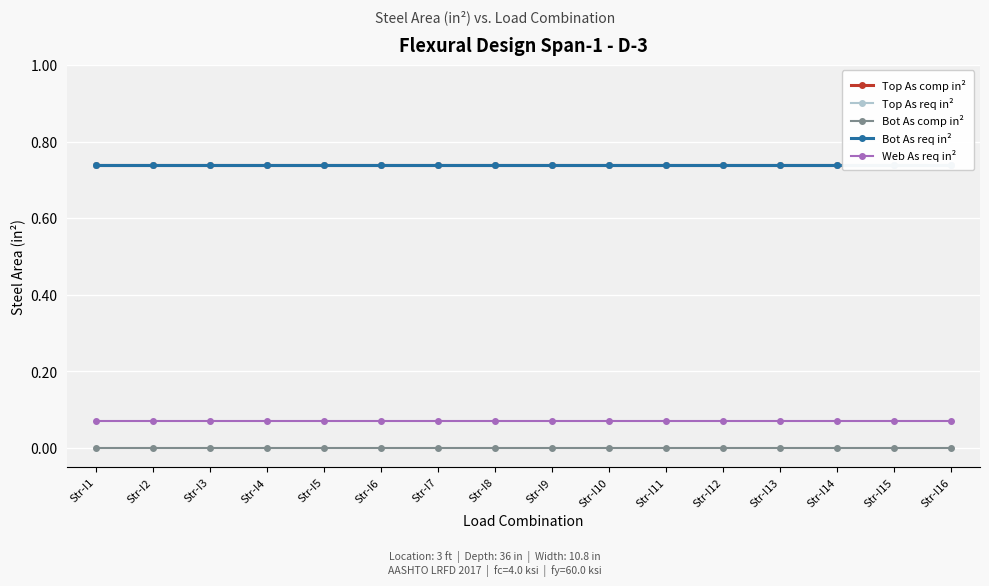

At which category is the sum across all series the highest?

Str-I1